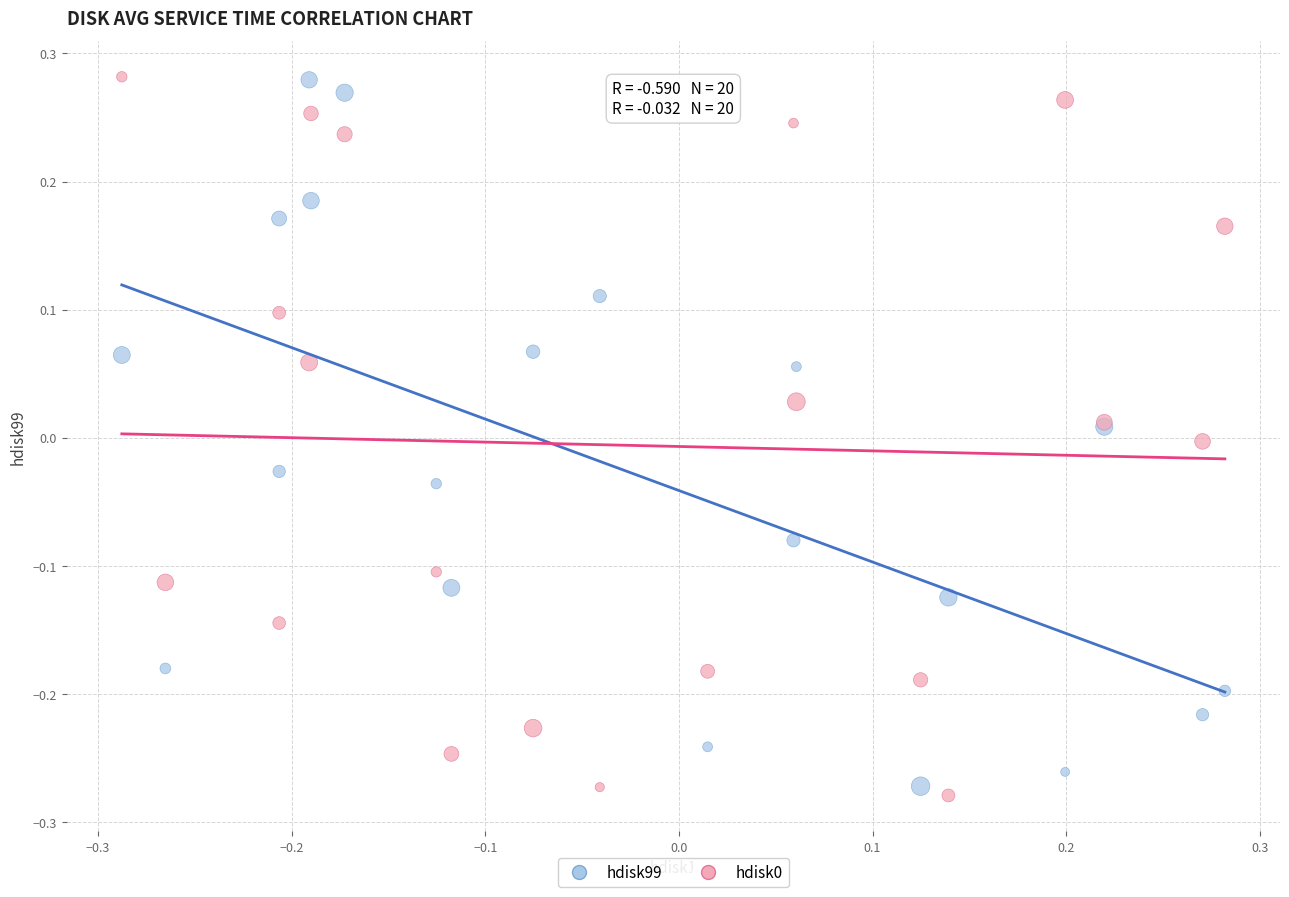

What is the X range (max minus min) for the scatter plot?

0.6